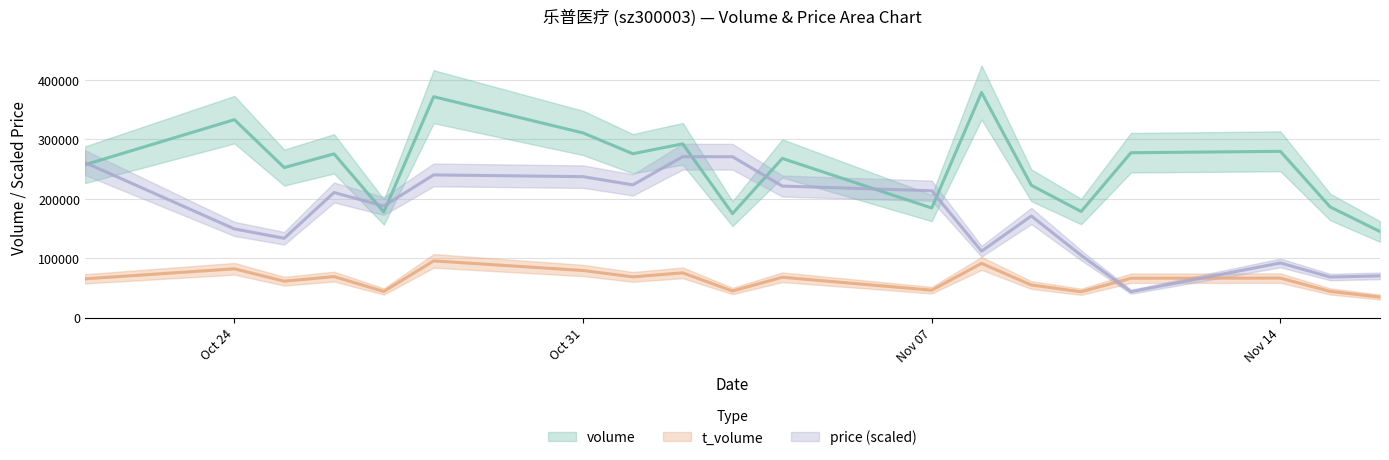

At which category does t_volume reach its first local valley?

2022-10-25